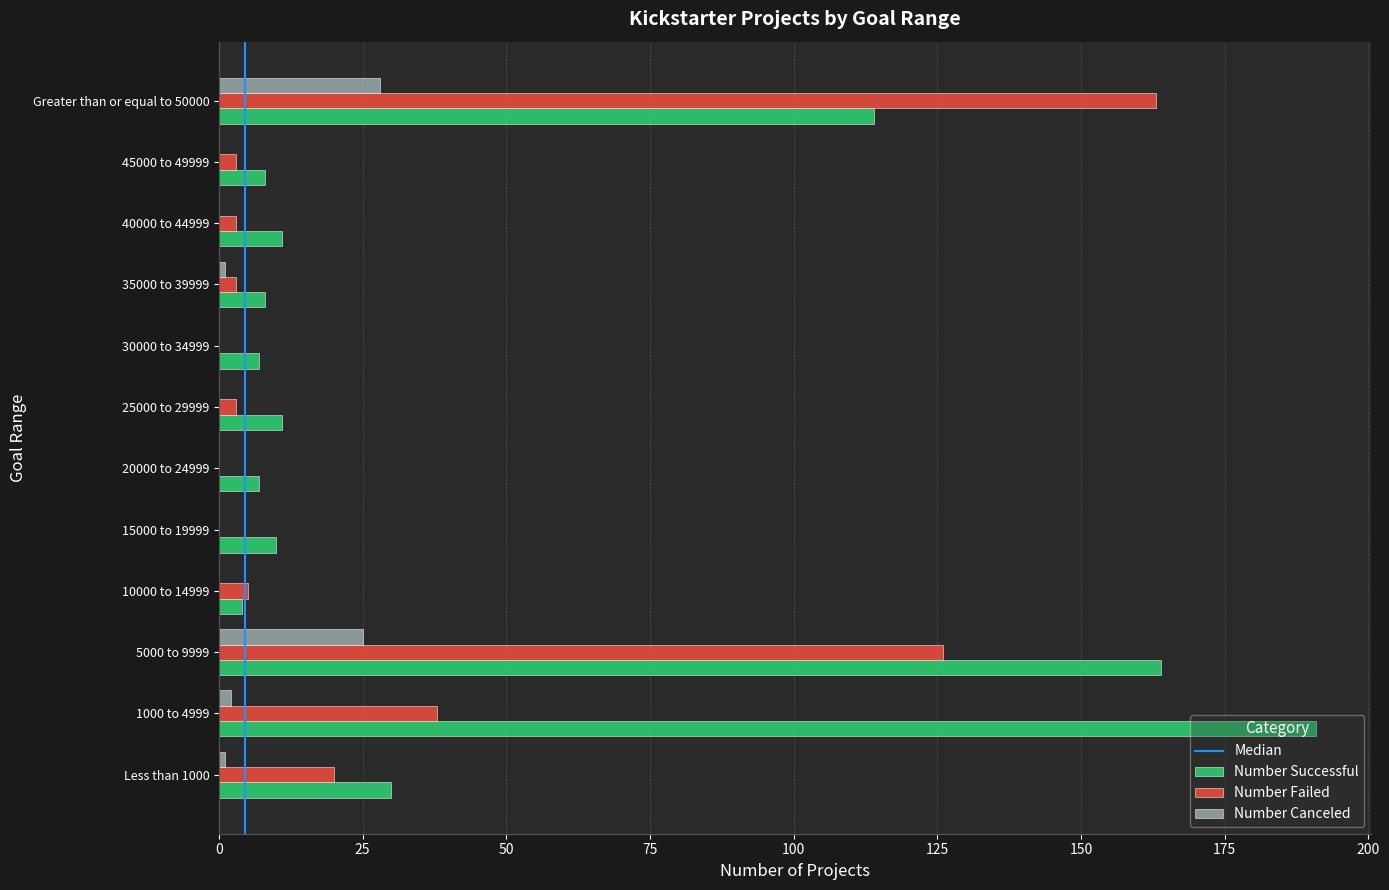

Between 5000 to 9999 and 35000 to 39999, which series saw the biggest shift?

Number Successful